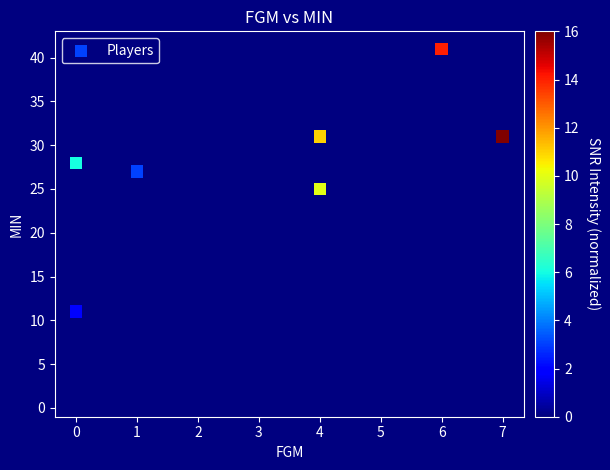

What Y value in the scatter plot is closest to 21?

25